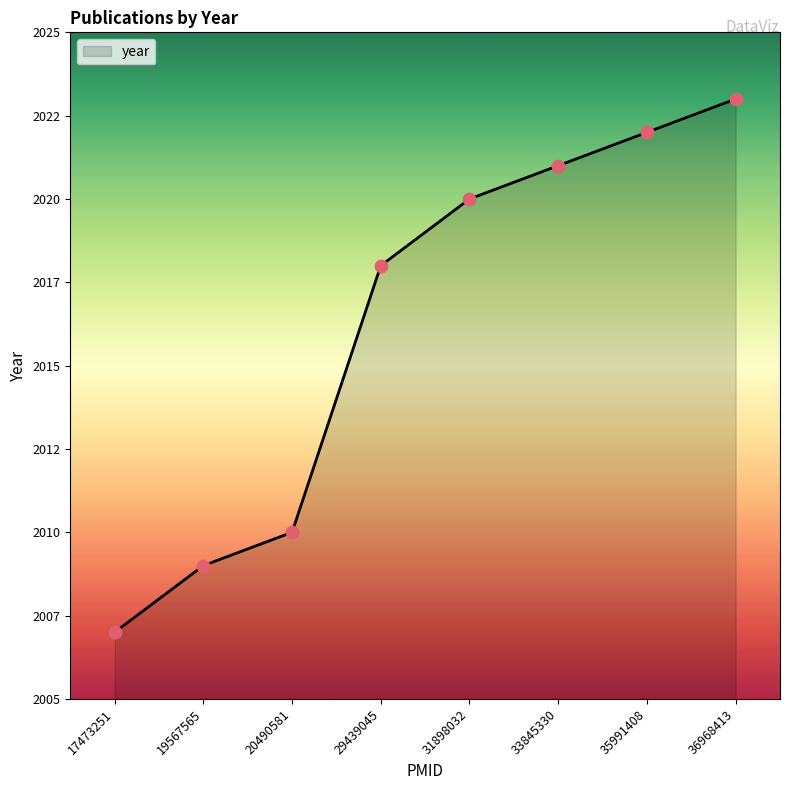

What is the change in value from 29439045 to 35991408?

+4